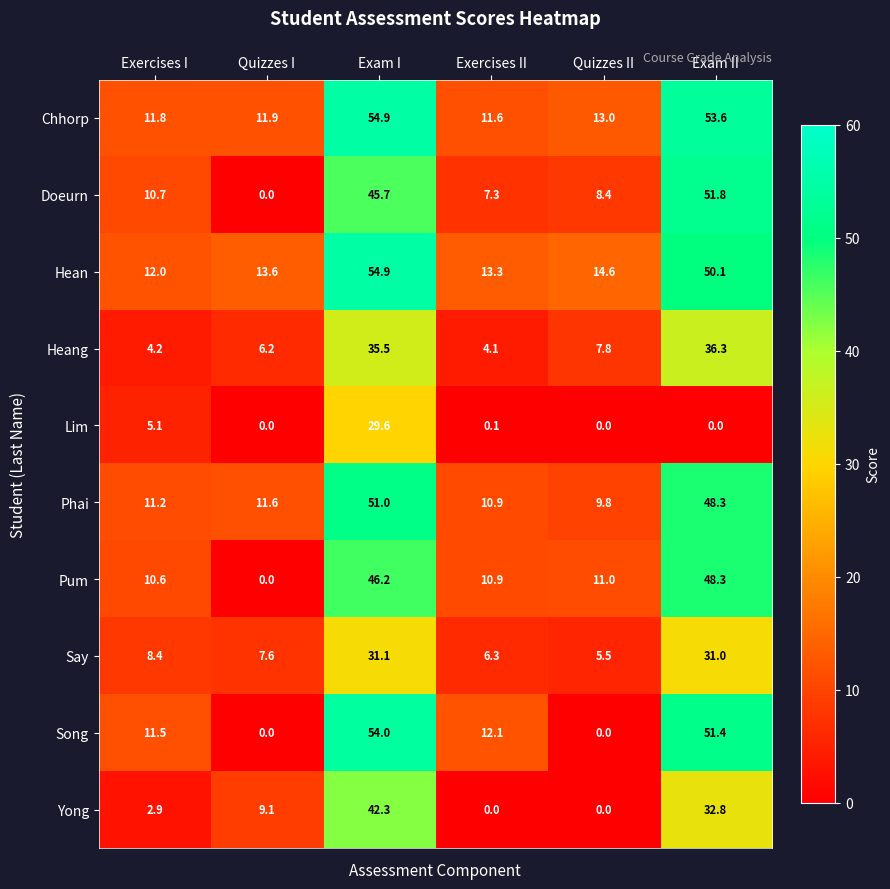

What is the difference between the highest and lowest values at Exam I?

25.3